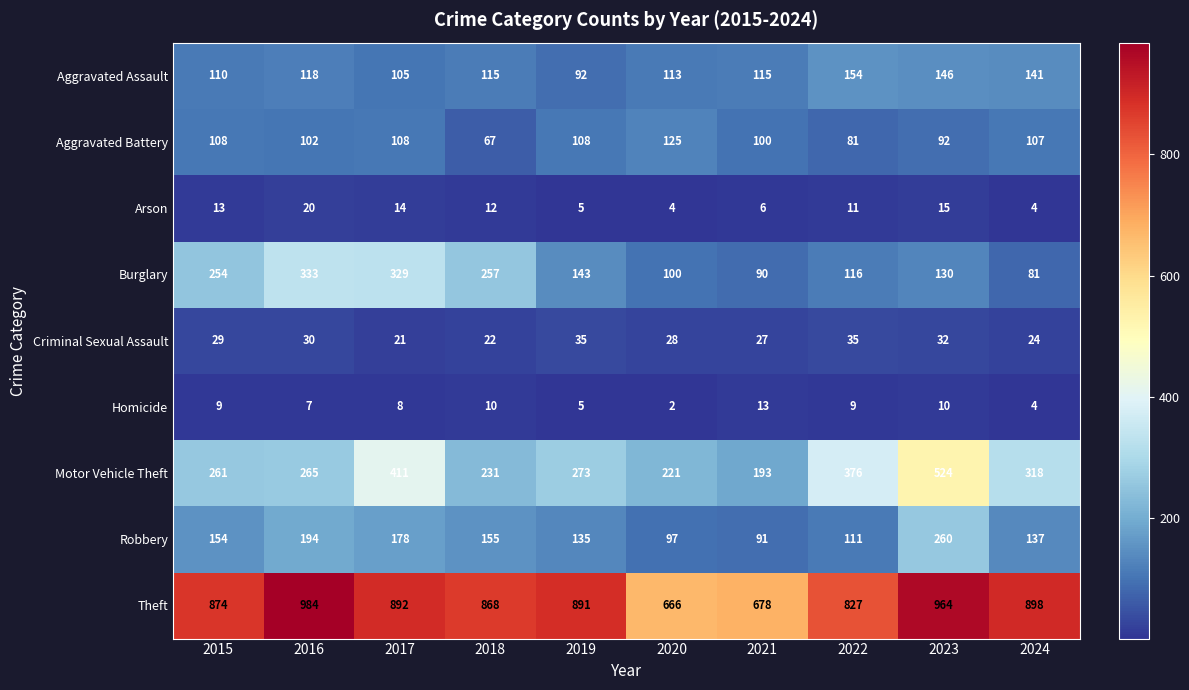

True or false: Robbery has a value of 159 at 2021.

False